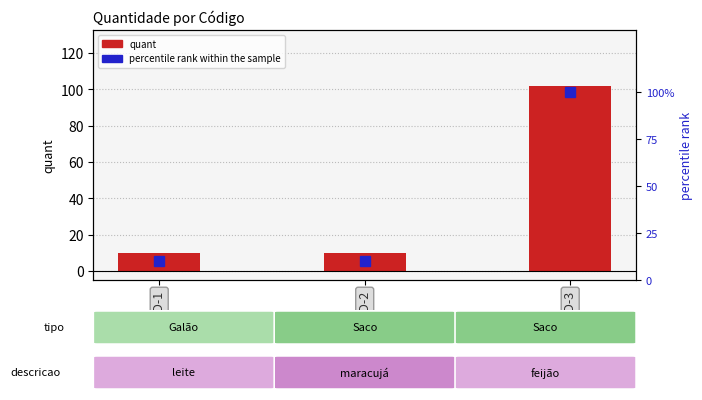

Where is quant nearest to the value 56?

COD-1